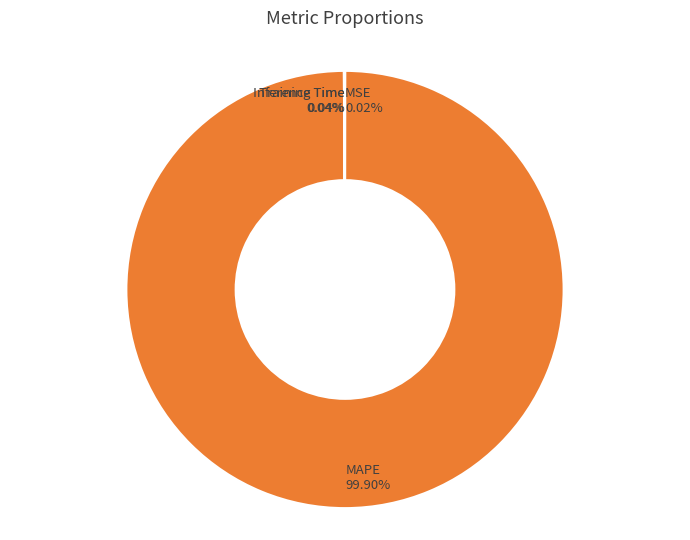

Which category accounts for the majority?

MAPE